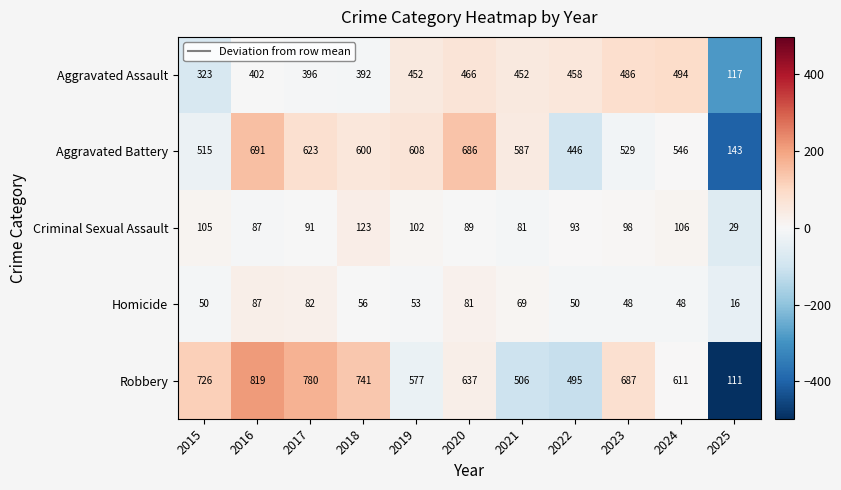

What is the difference between the highest and lowest values at 2021?

518